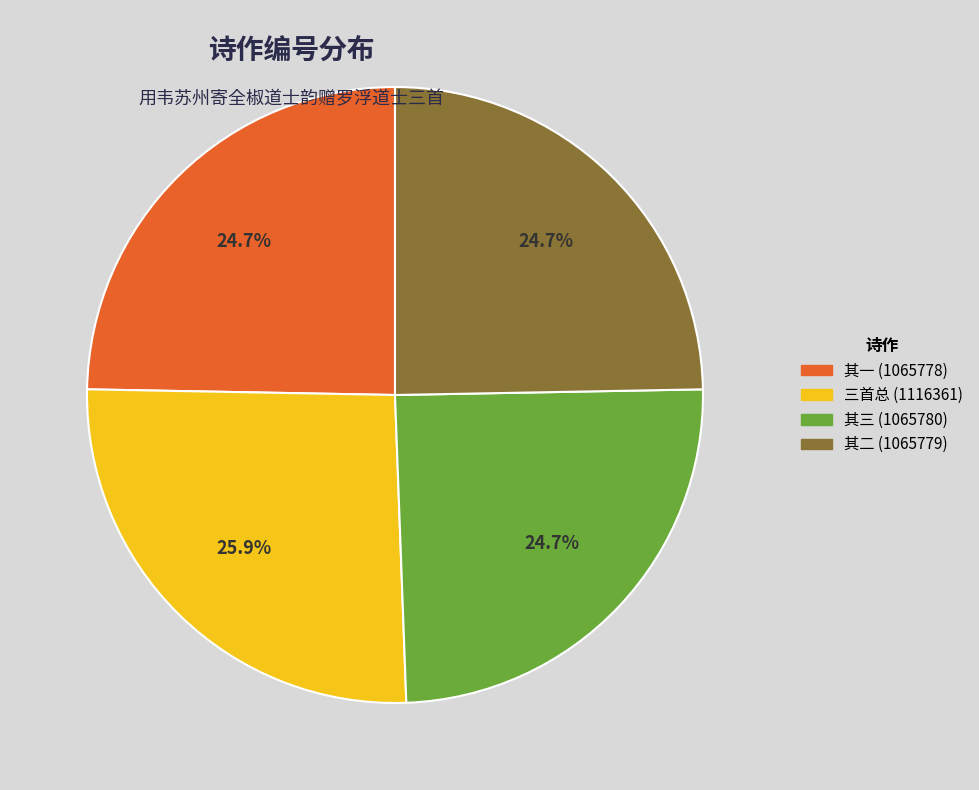

What is the ratio of the value at 其一 (1065778) to the value at 其二 (1065779)?

1.0